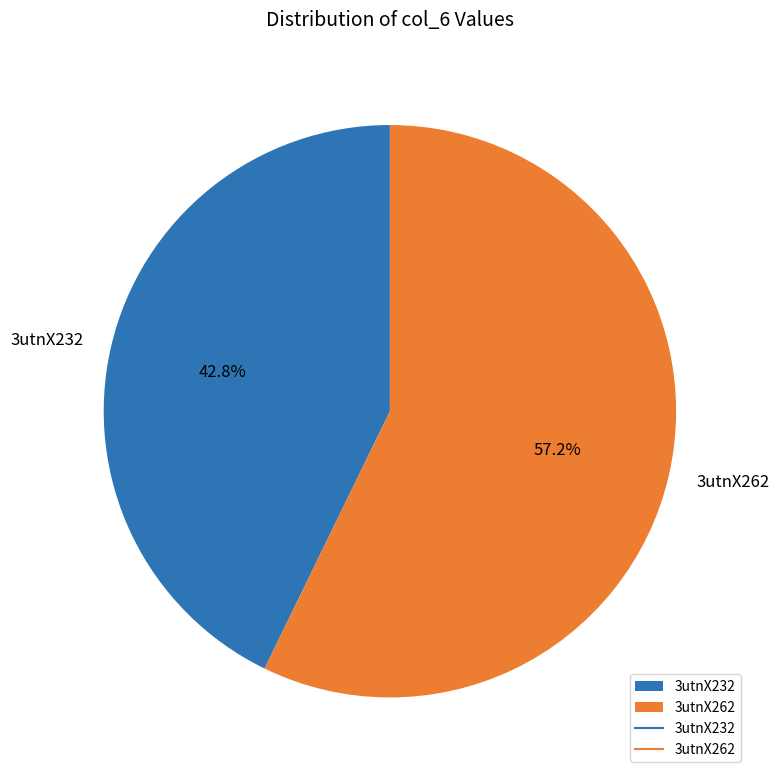

To the nearest percent, what is the difference between the 3utnX232 and 3utnX262 slice percentages?

14%